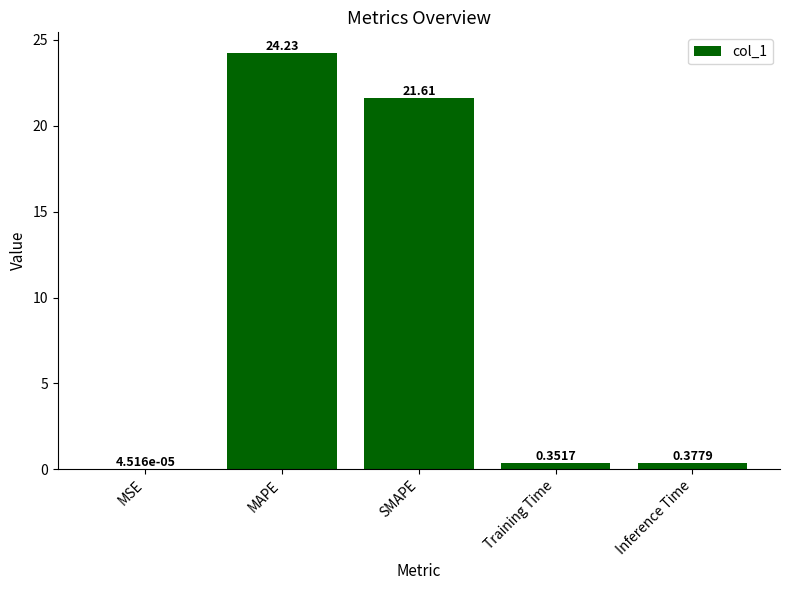

What is the sum of all values?

46.6